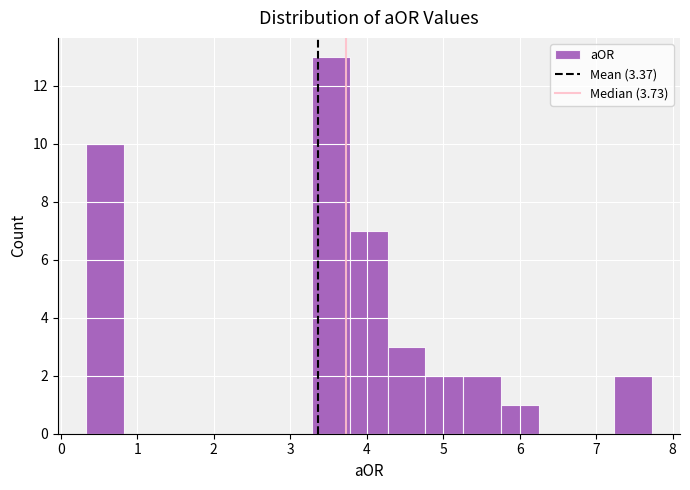

How tall is the bar that spans 4.3 to 4.8 on the x-axis? Neither the bar edges nor the heights are printed on the chart, so give them approximately, as read against the axes.

3